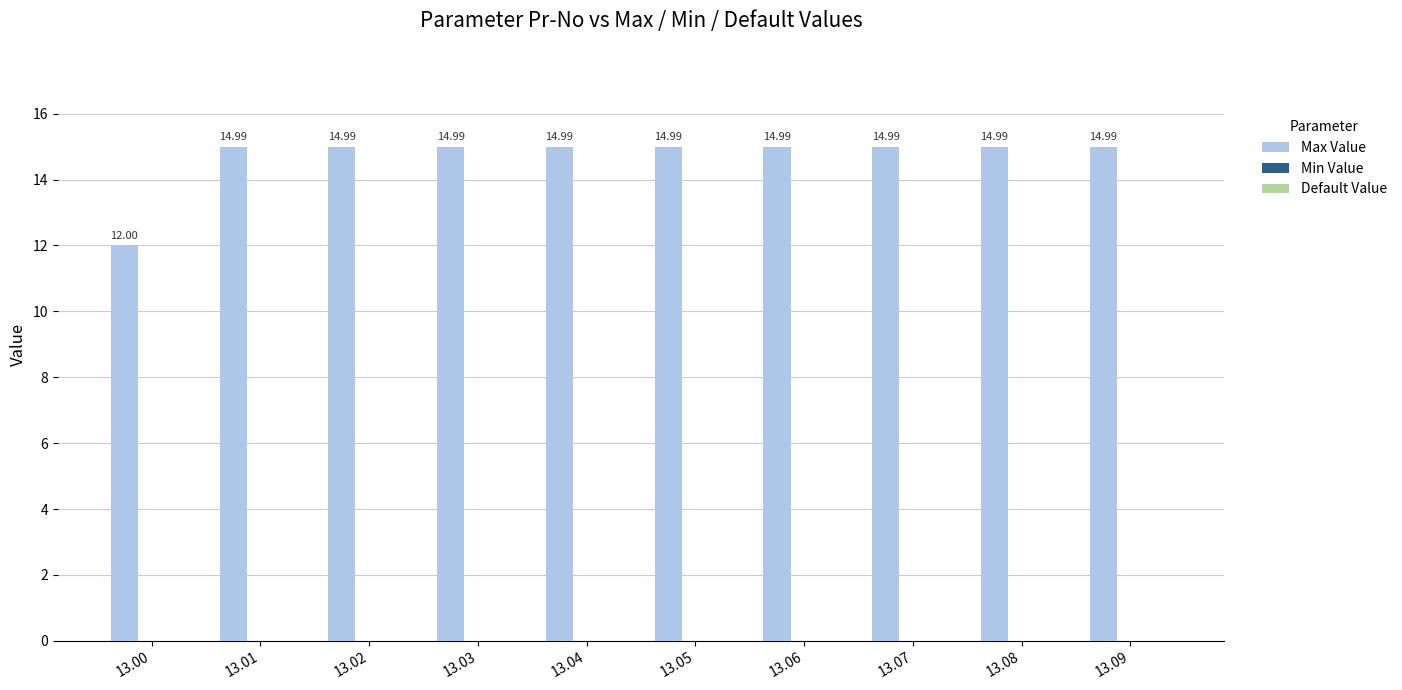

What is the ratio of the value at 13.03 to the value at 13.00?

1.2